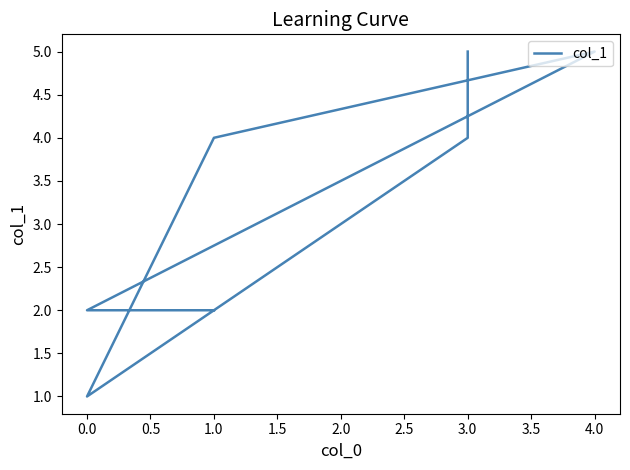

The chart shows a value of 1 at 0.0. True or false?

False